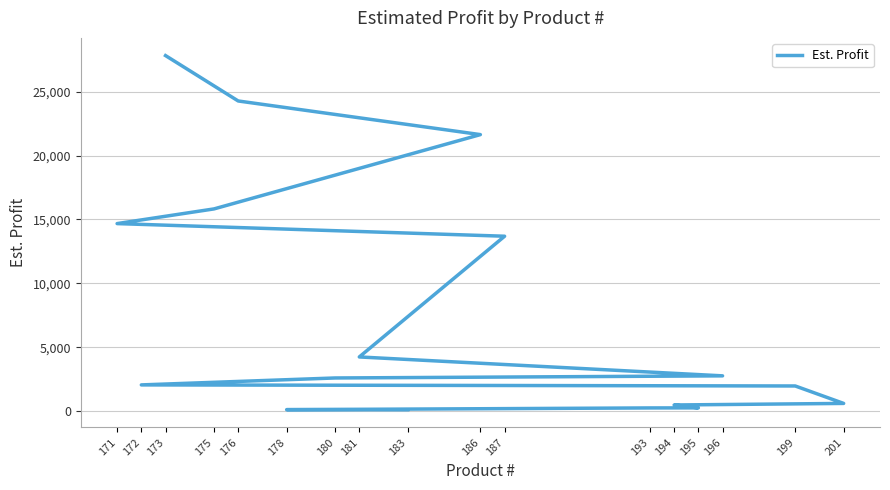

Where is the data nearest to the value 13968?

187